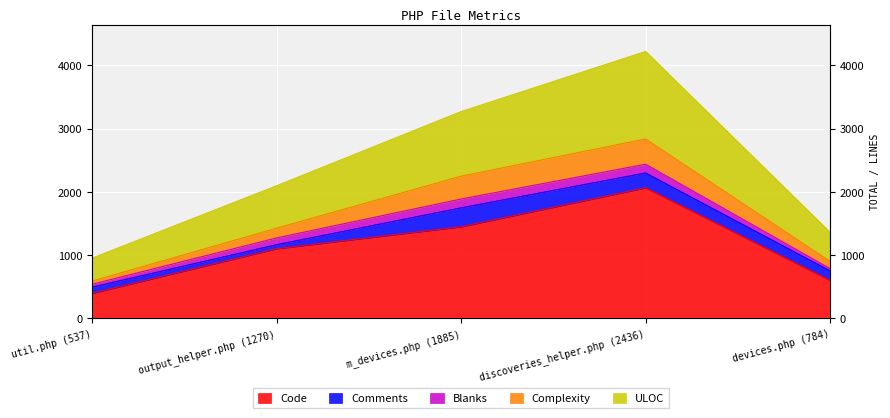

What is the label of the 3rd point from the left?

m_devices.php (1885)